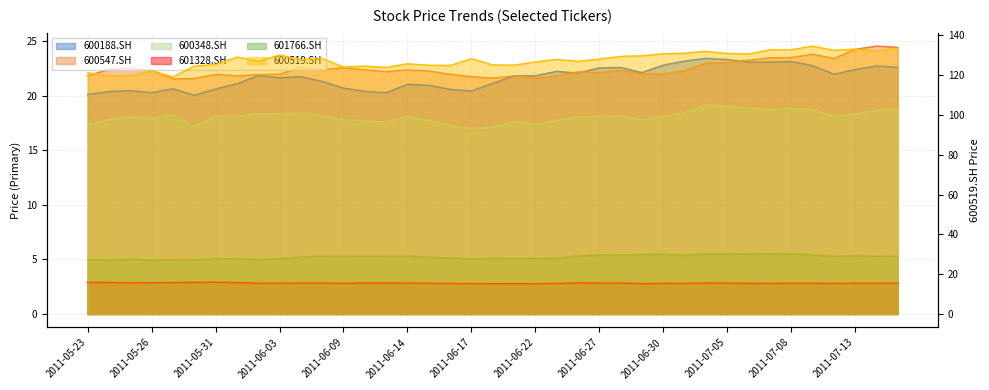

True or false: 601328.SH and 600188.SH intersect in this chart.

False